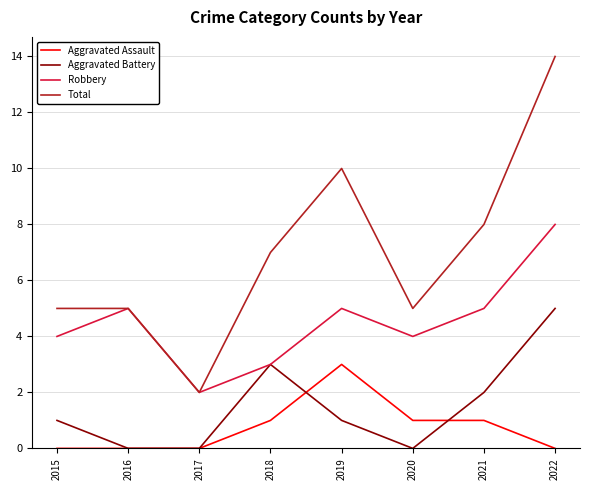

The value of Total at 2015 is 5. True or false?

True